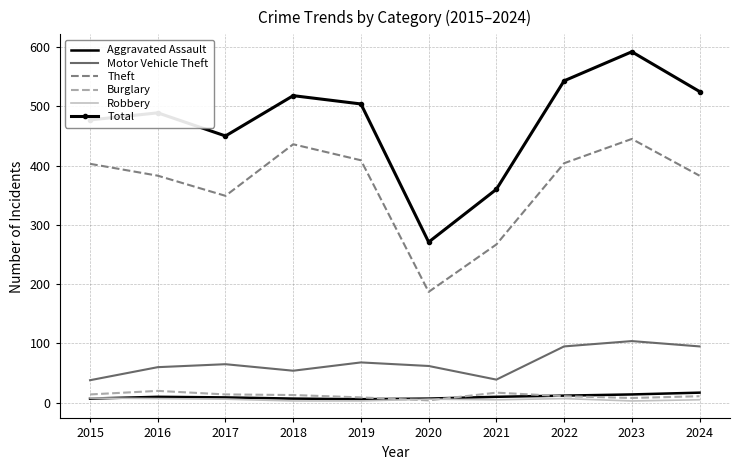

What is the difference between the second highest and second lowest values in the Aggravated Assault series?

7